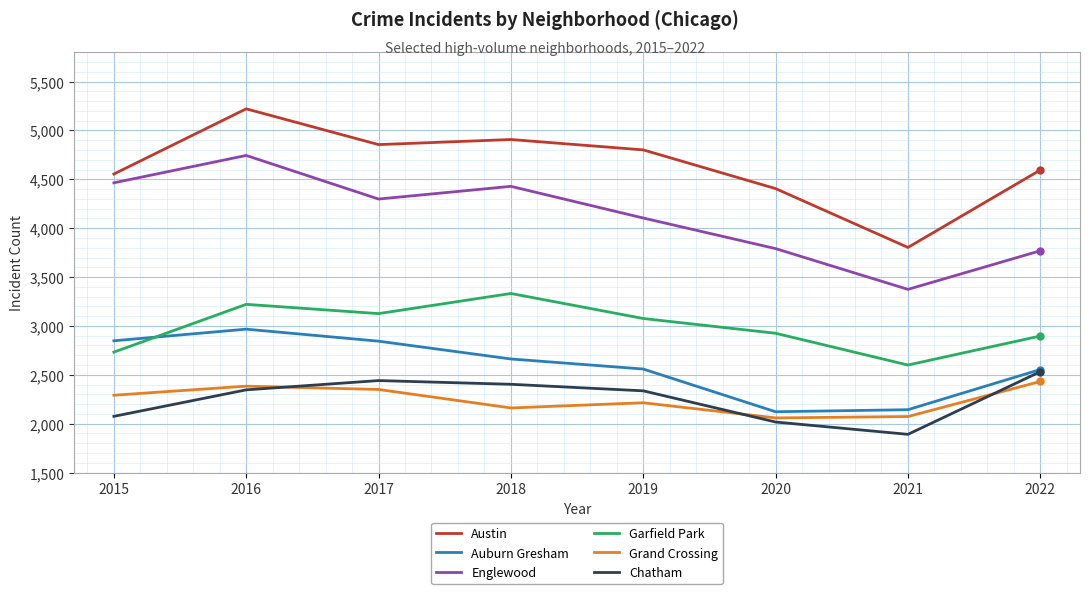

True or false: Grand Crossing and Austin intersect in this chart.

False